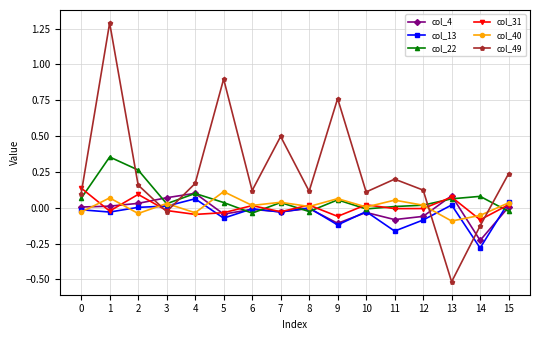

The col_13 series shows -0.0 at 1. True or false?

True